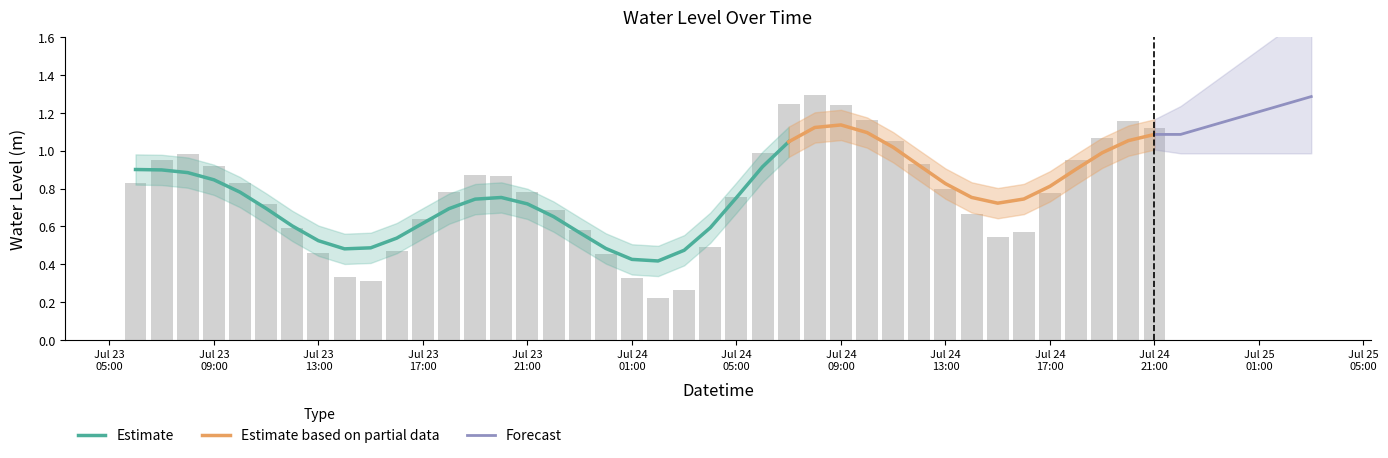

What is the approximate value at 2025-07-23 08:00:00?

1.0